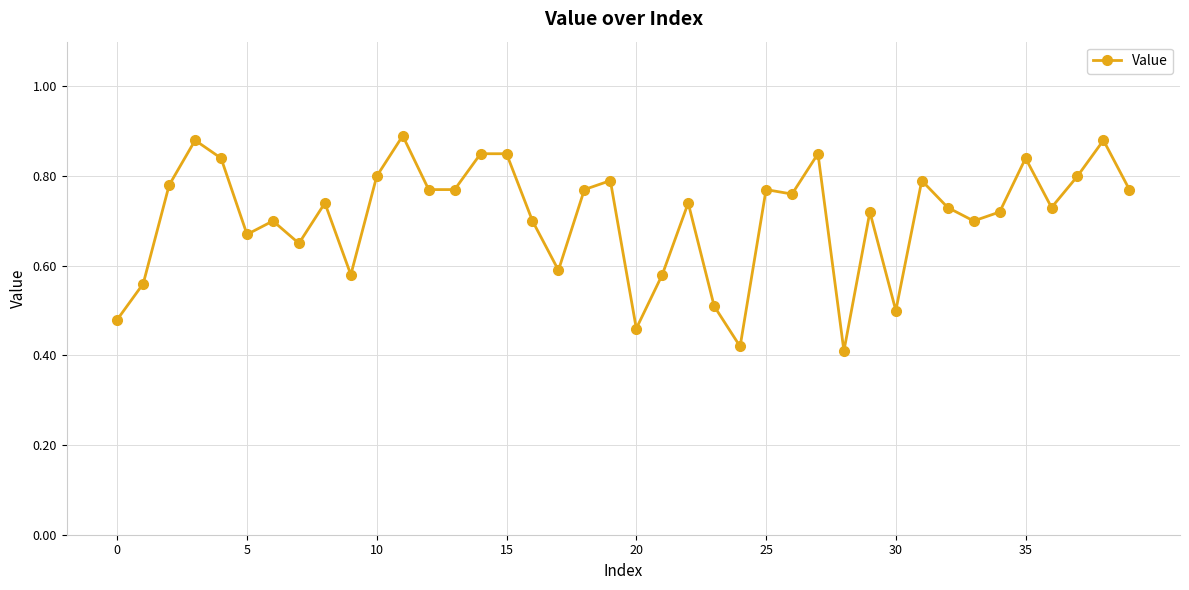

True or false: the data has more than 2 interior local peaks.

True